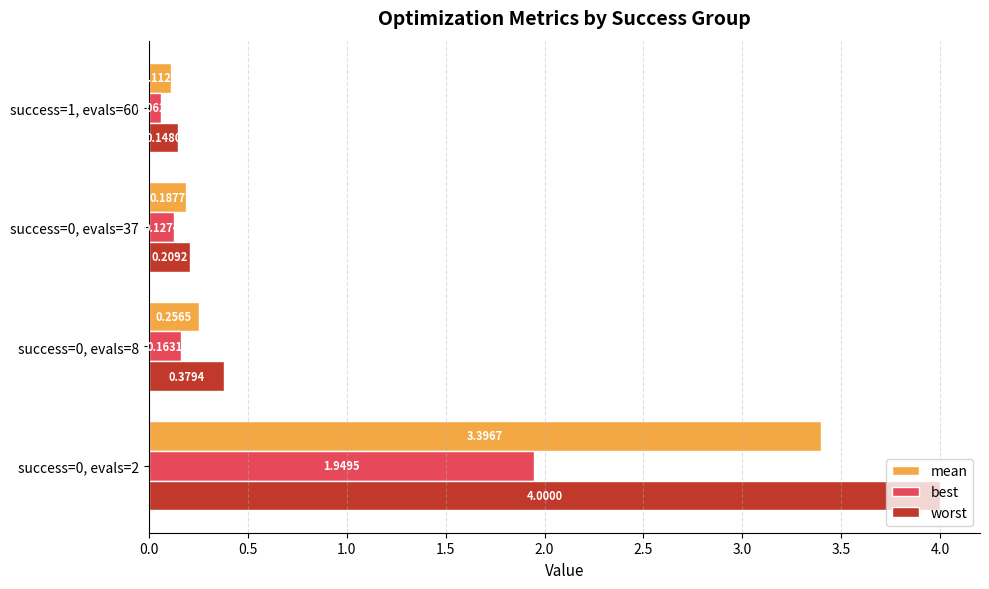

Between success=0, evals=8 and success=1, evals=60, which series saw the biggest shift?

worst